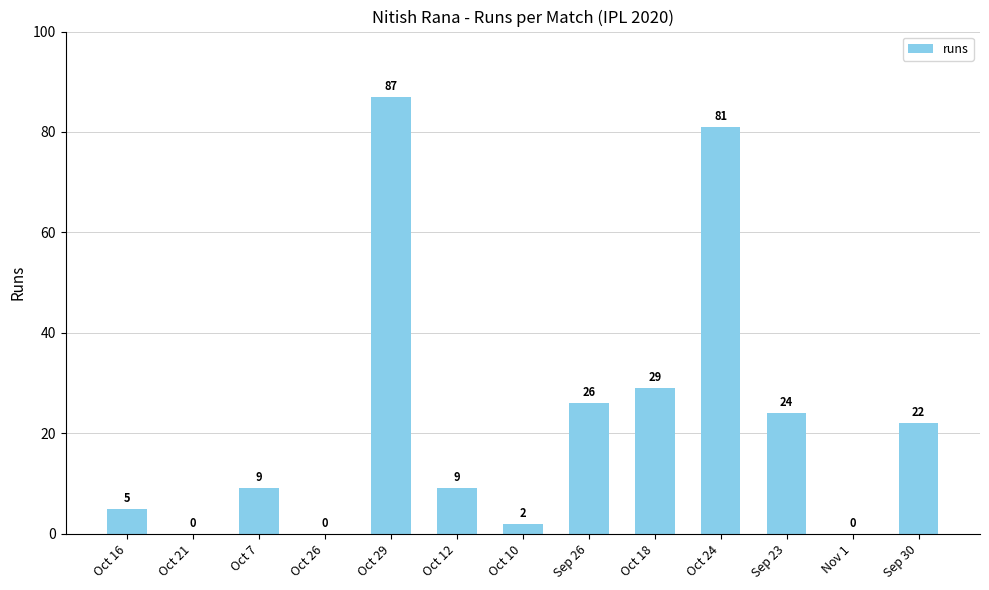

What value does the data have at Sep 26?

26